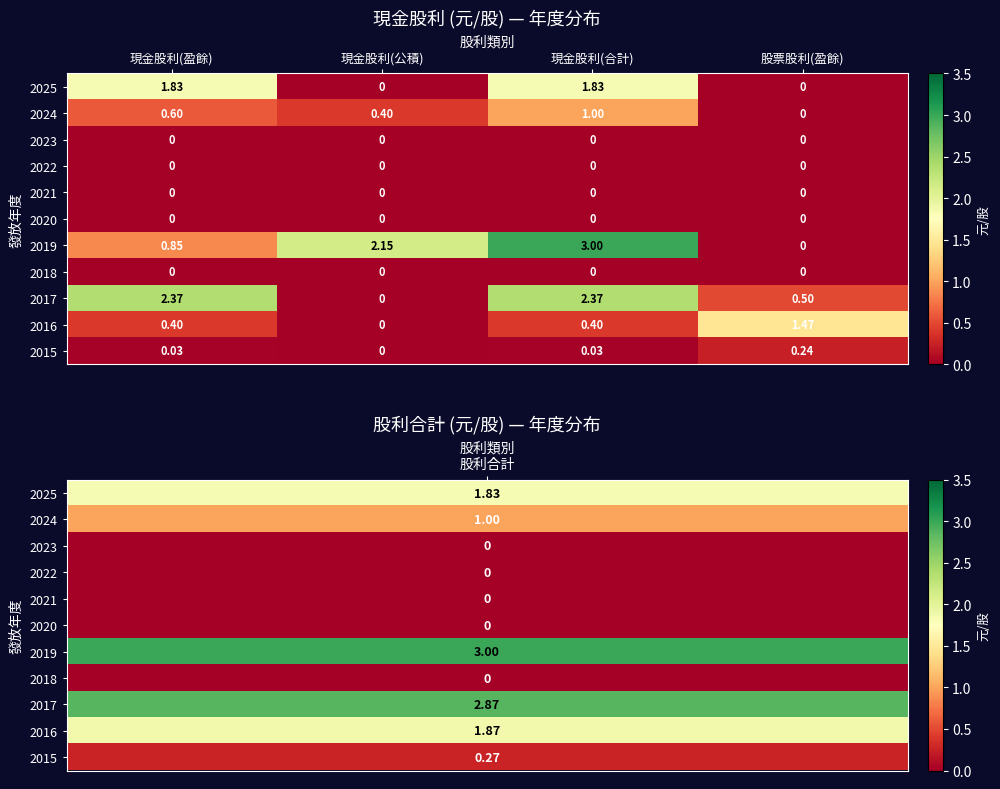

At which label is 2017 closest to 1?

股票股利(盈餘)